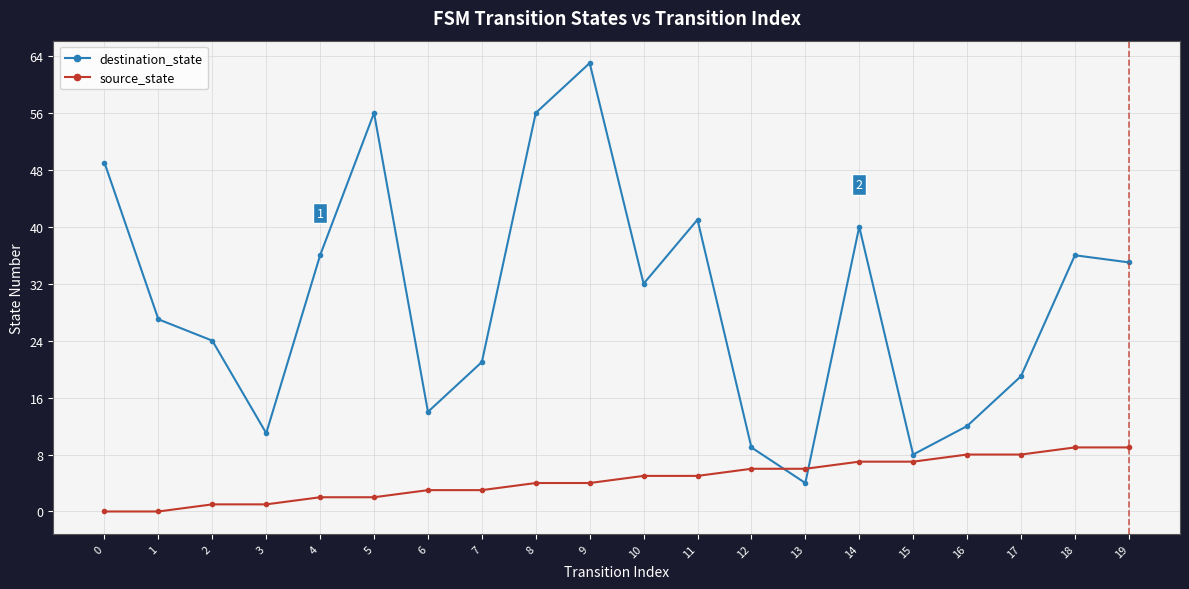

How many times do source_state and destination_state cross each other?

2